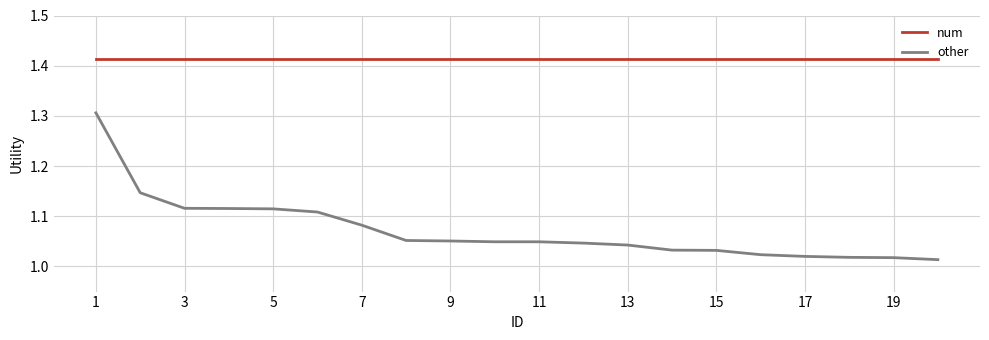

Which series has the largest total across all categories?

num